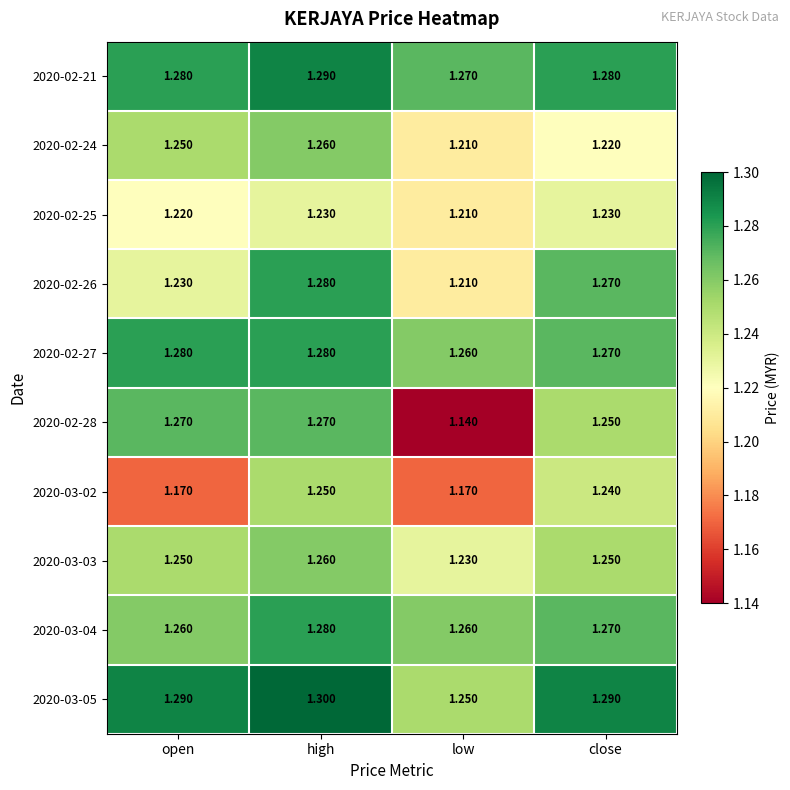

Between open and close, which series saw the biggest shift?

2020-03-02